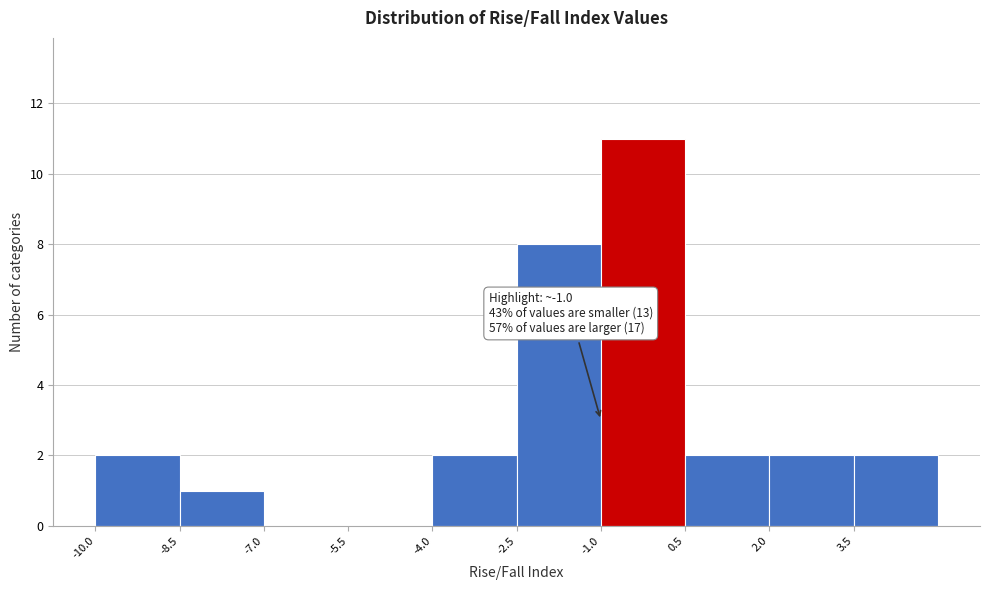

Which range on the x-axis has the tallest bar?

-1.0 to 0.5